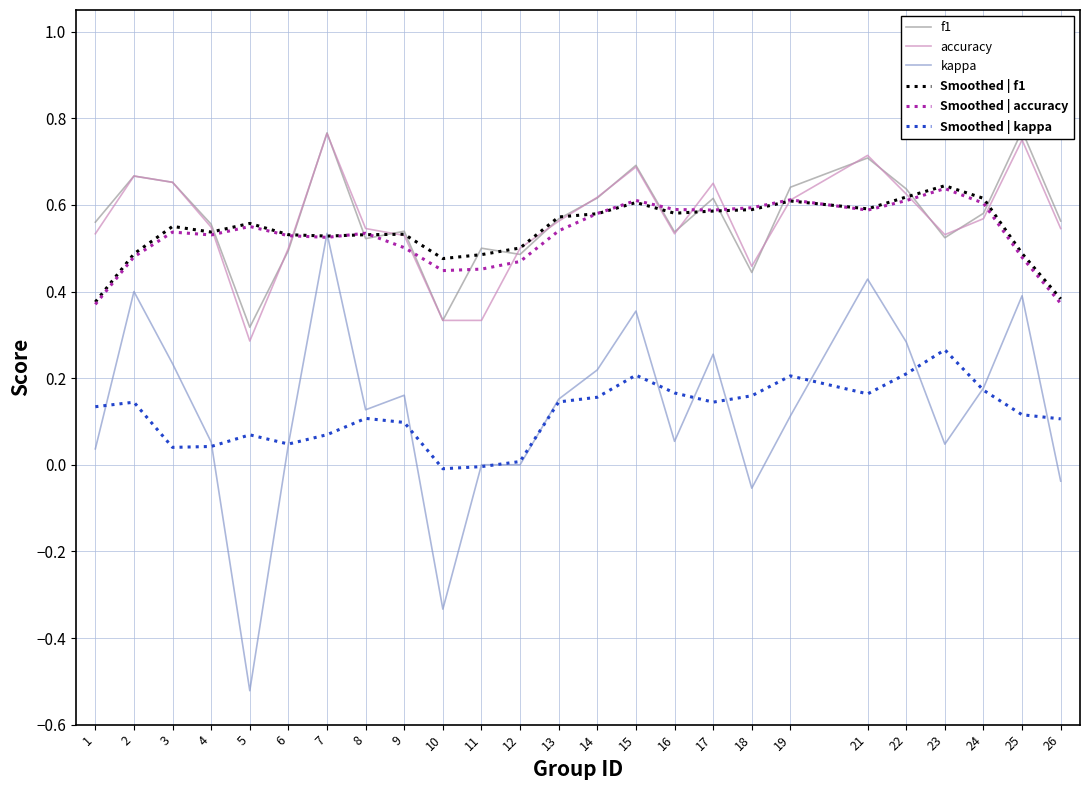

Count the number of data series in this chart.

6